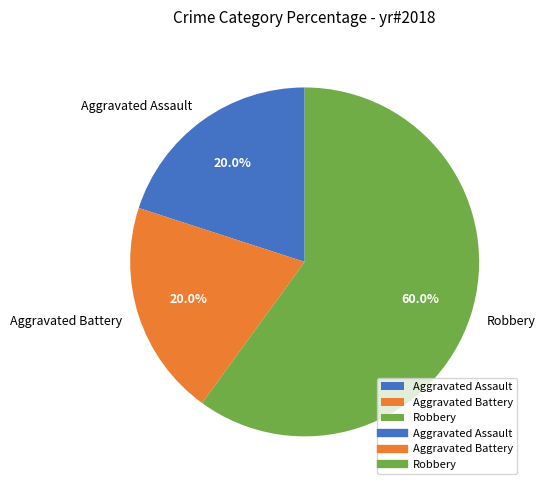

What is the ratio of the value at Aggravated Battery to the value at Robbery?

0.3